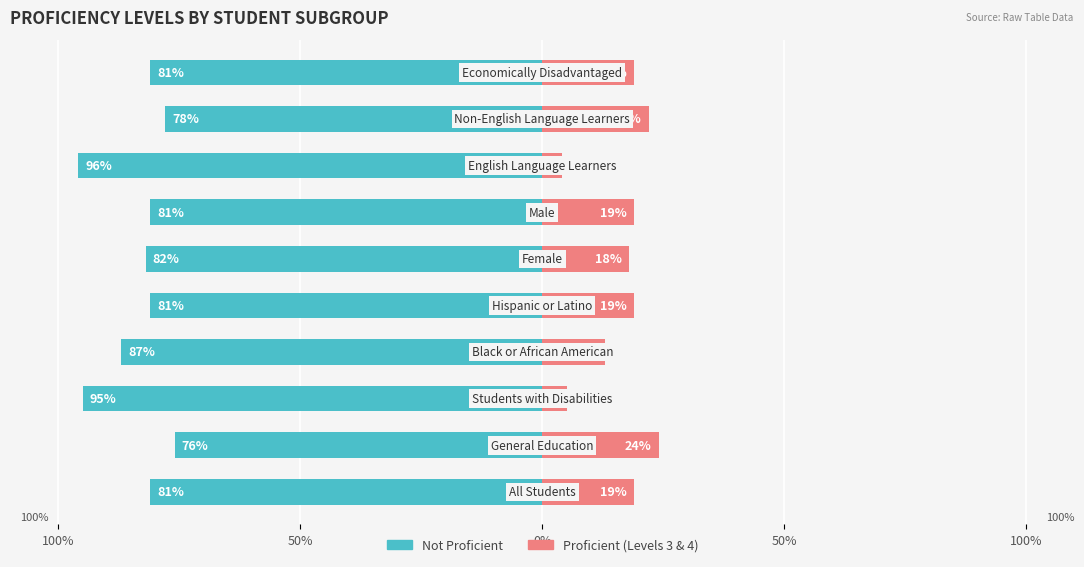

Are the bars horizontal?

Yes